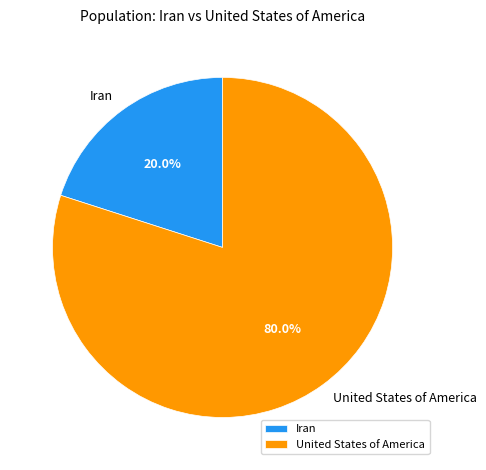

Combined, what portion of the pie is United States of America and Iran?

100.0%